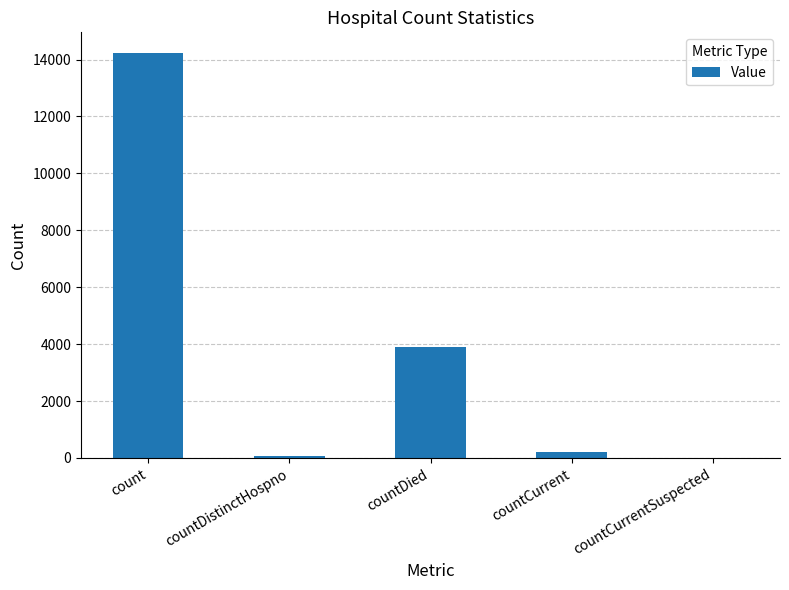

Are the bars grouped side by side (vs. stacked)?

No